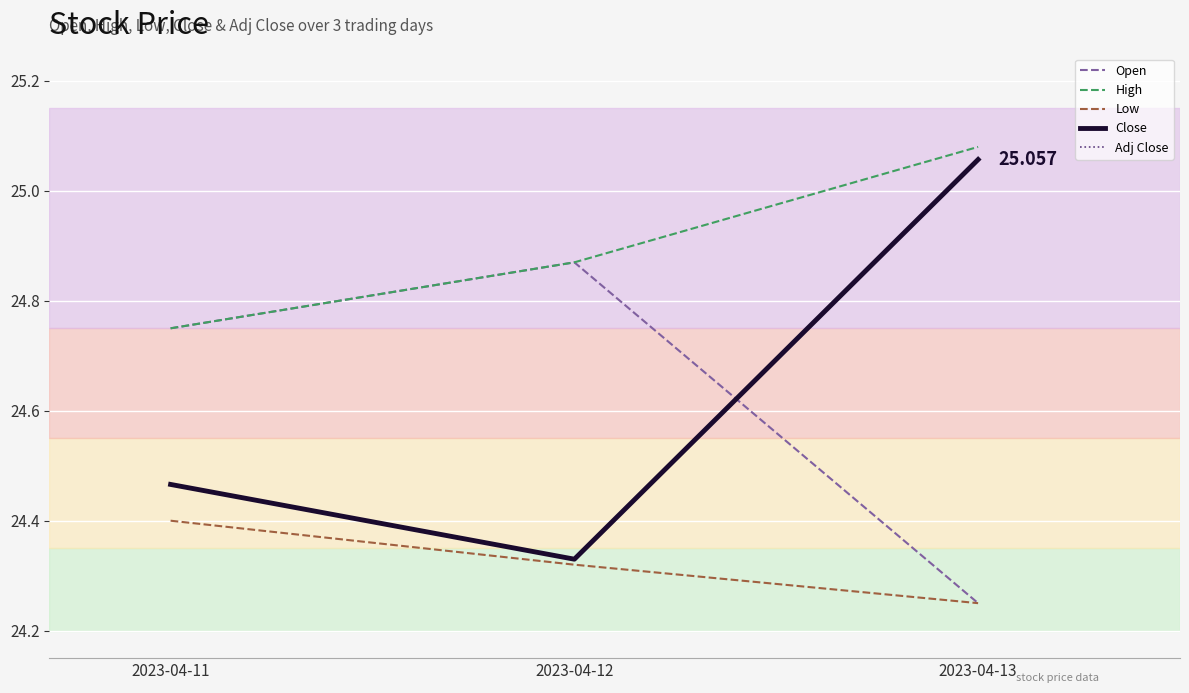

Is the value of Low at 2023-04-12 greater than the value of High at 2023-04-12?

No